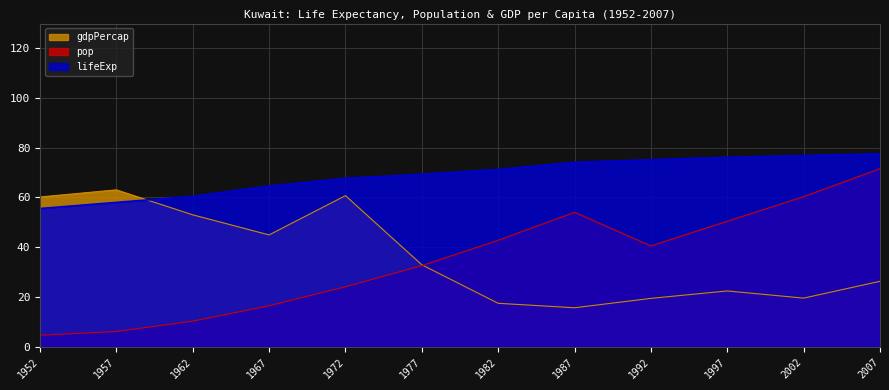

How many values in the gdpPercap series are below 32?

6